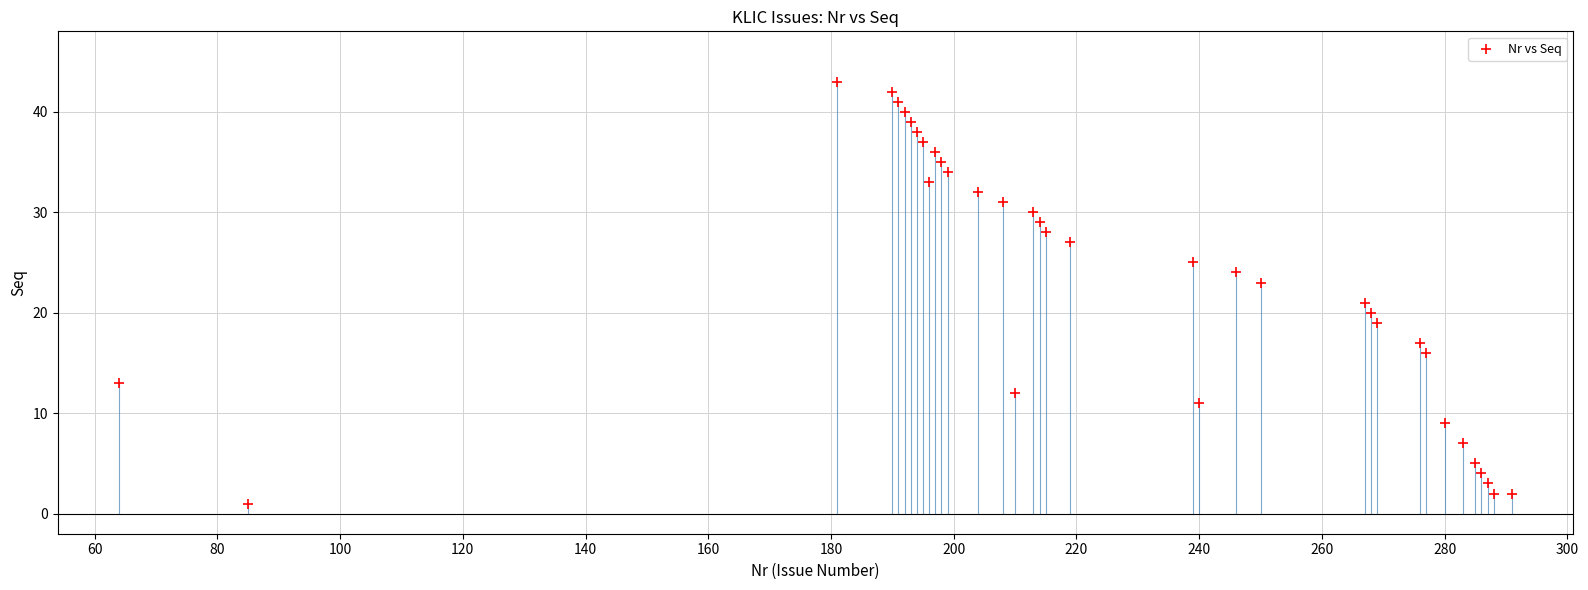

What is the range of Y values (max minus min)?

42